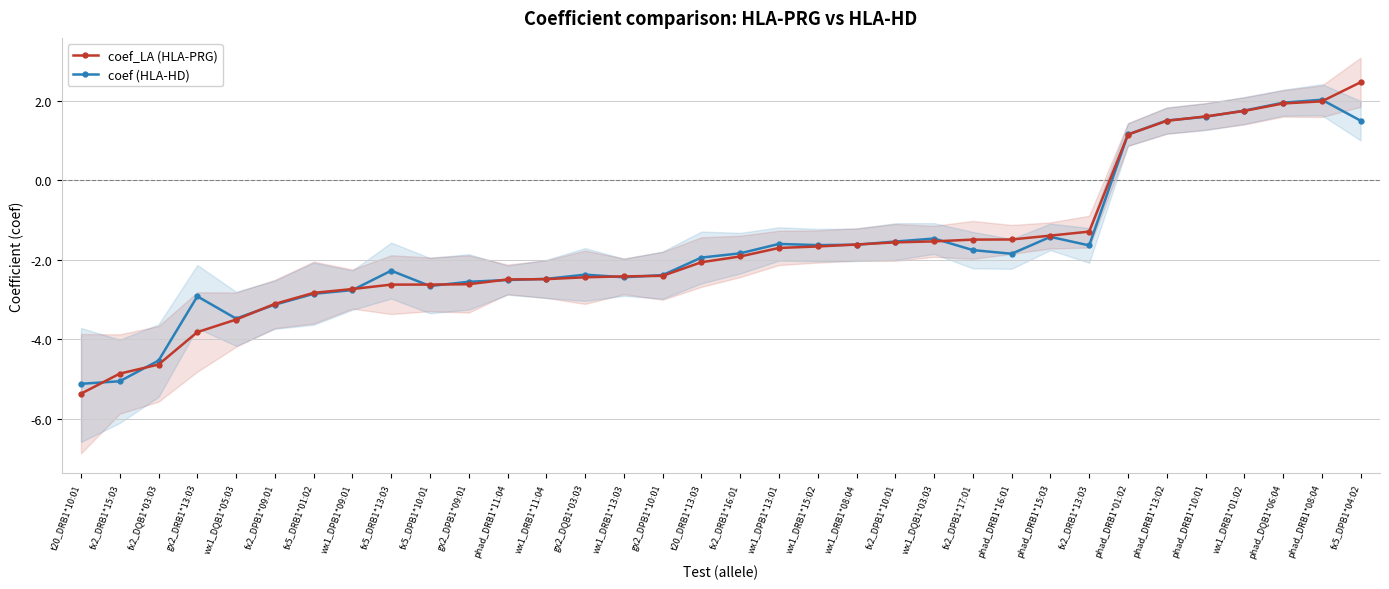

At which category is the sum across all series the highest?

phad_DRB1*08:04